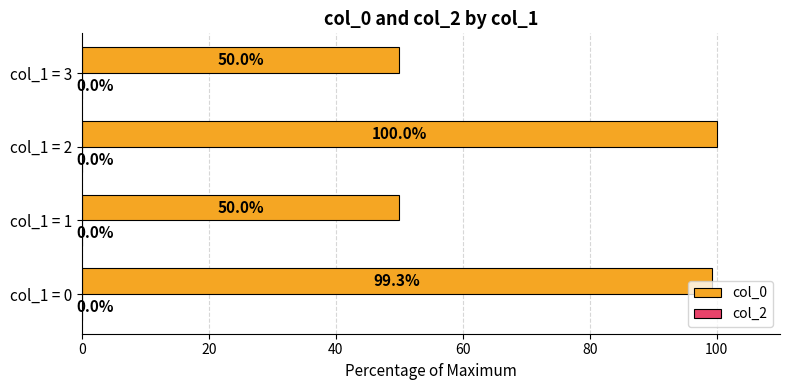

True or false: the data shows 100.0 at col_1 = 2.

True